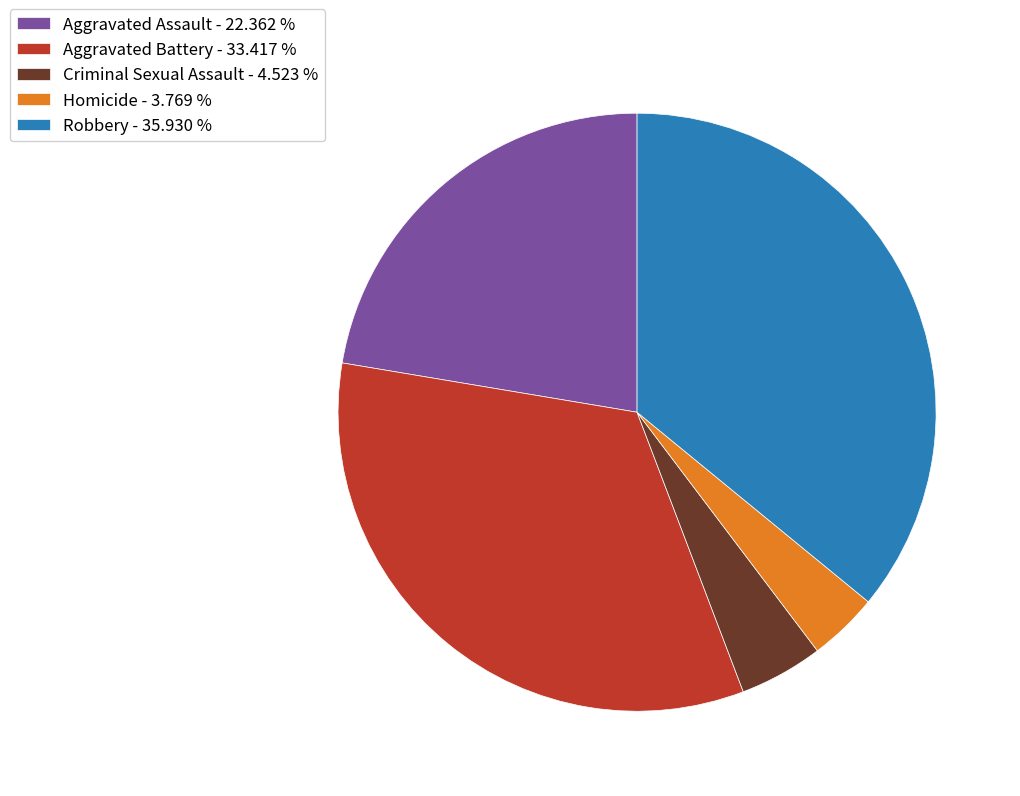

What is the largest slice in the pie chart?

Robbery